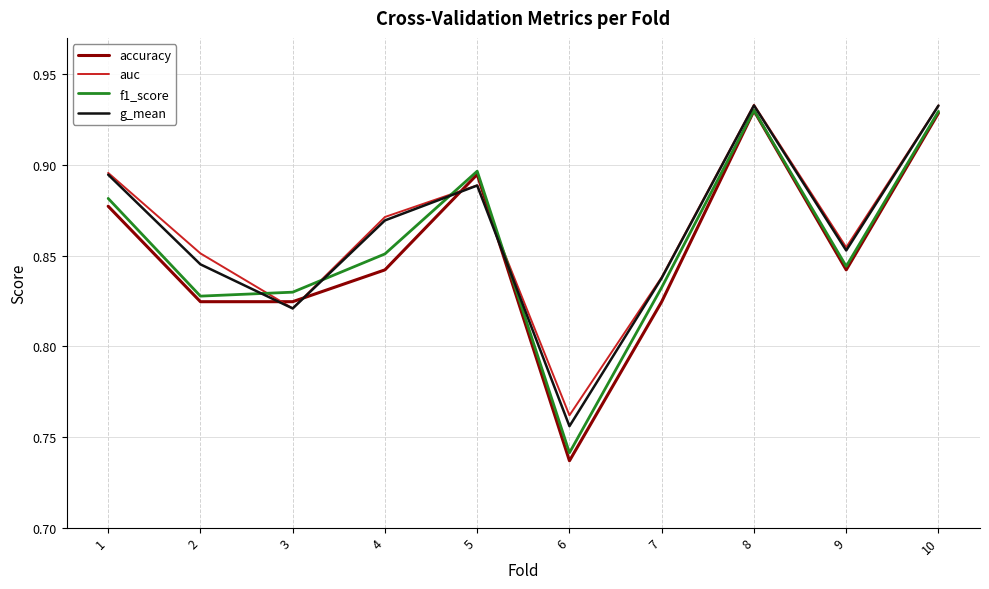

What is the total value across all series at 9?

3.4